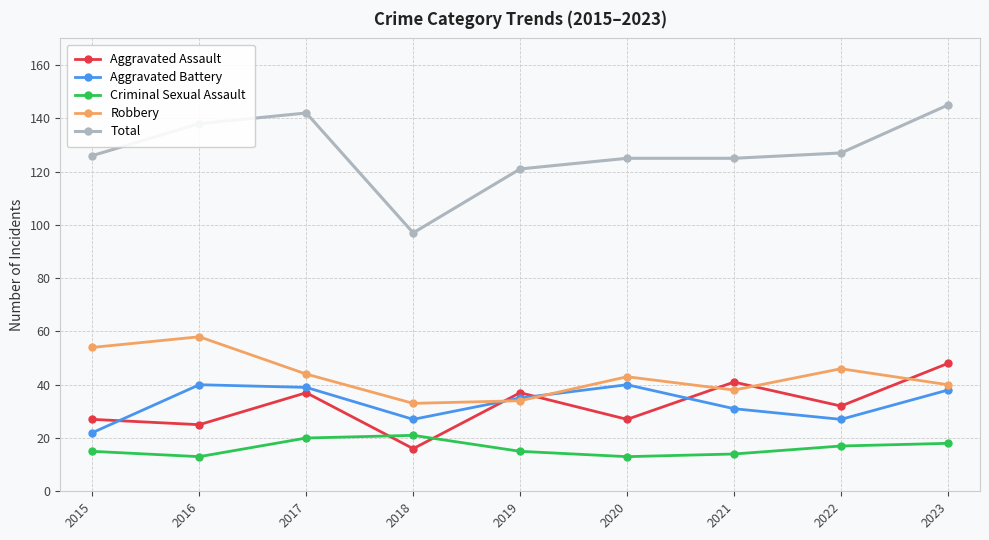

What is the value of the Robbery point at the 4th from the left?

33